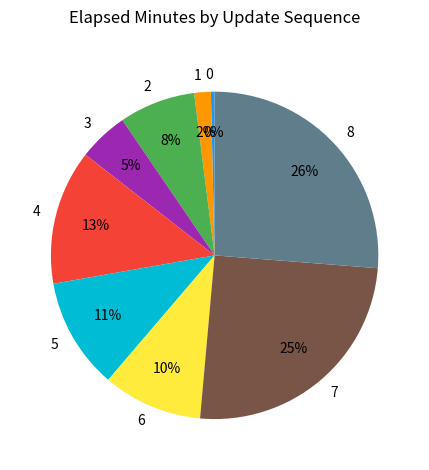

Combined, do 2 and 7 account for over 50%?

No